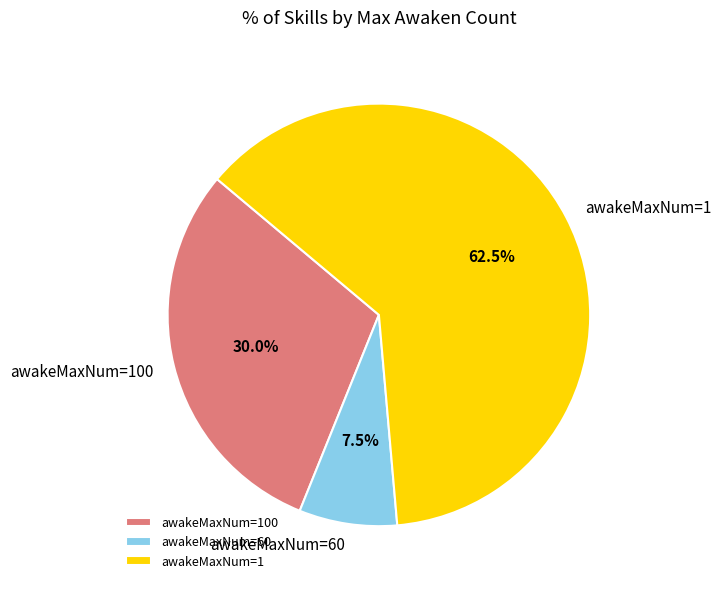

Does awakeMaxNum=60 represent more than half of the total?

No